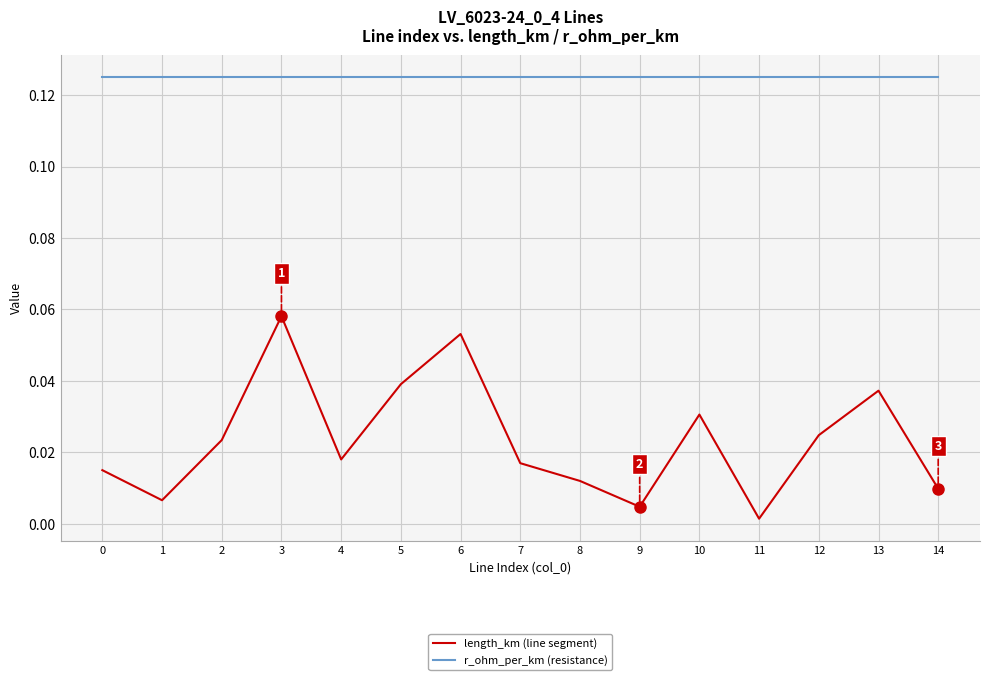

Rank the series at 10 from lowest to highest value.

length_km (line segment), r_ohm_per_km (resistance)